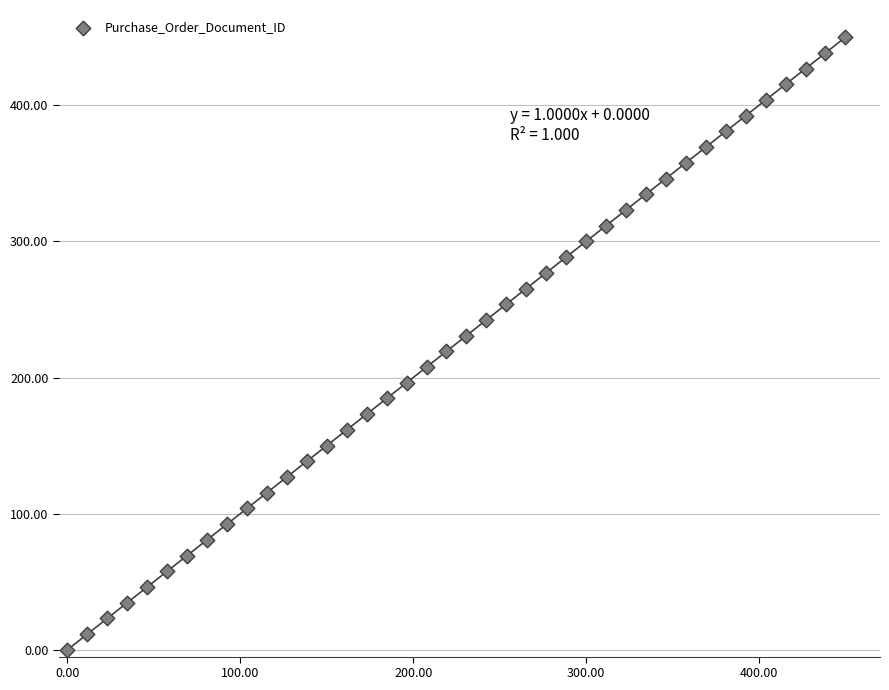

What is the range of X values (max minus min)?

450.0